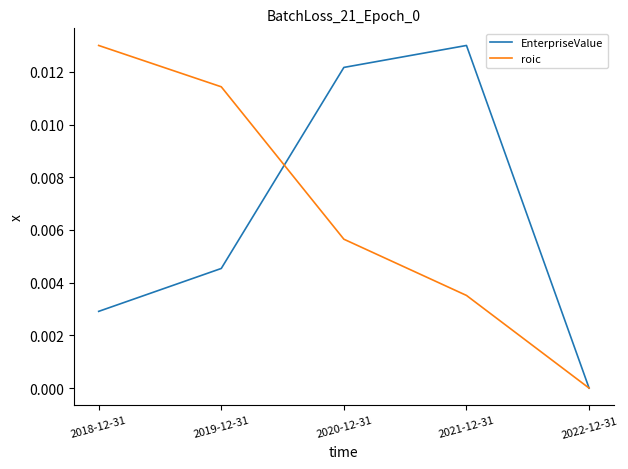

List the labels in order of EnterpriseValue value, largest first.

2021-12-31, 2020-12-31, 2019-12-31, 2018-12-31, 2022-12-31